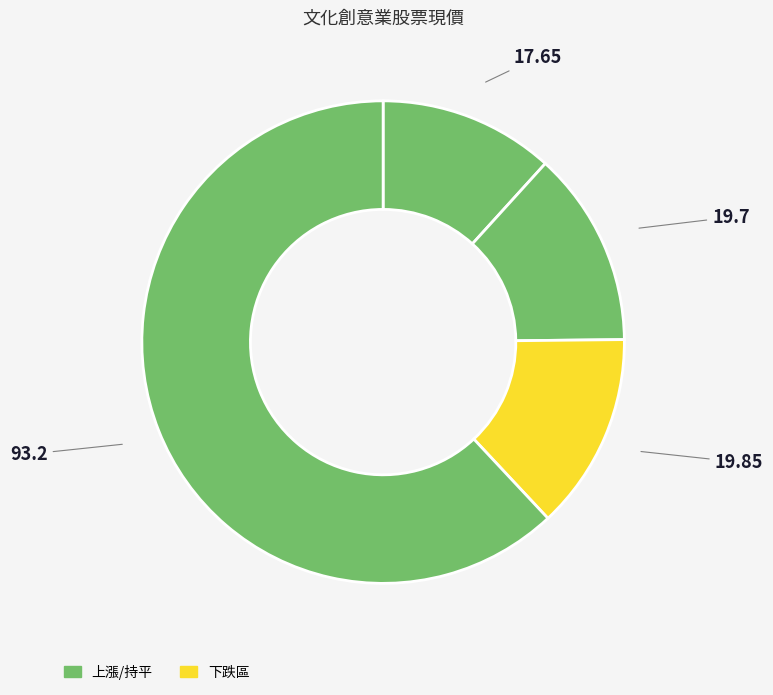

Count the number of slices in the pie.

4